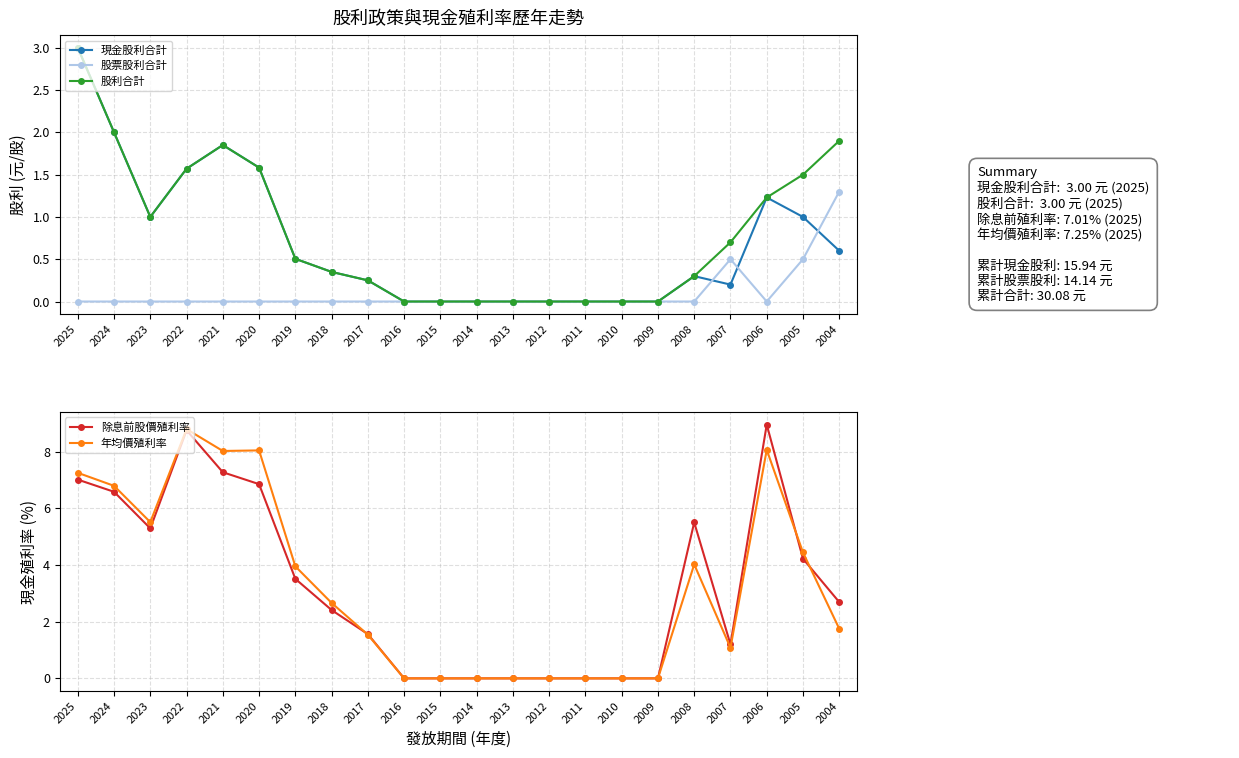

At which category is the sum across all series the highest?

2022